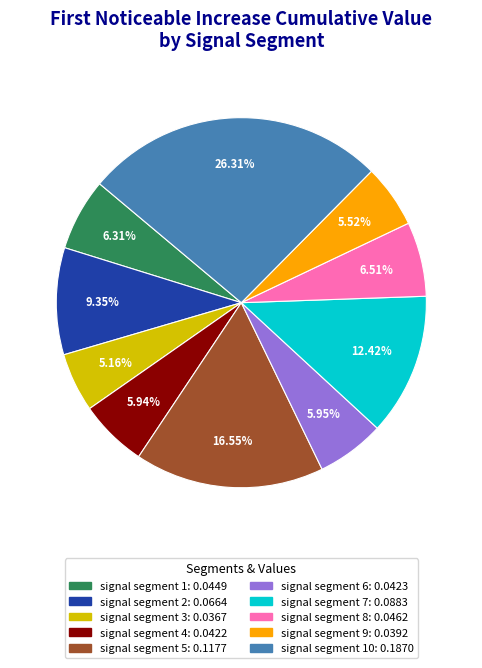

Is there any slice that represents more than half of the pie?

No